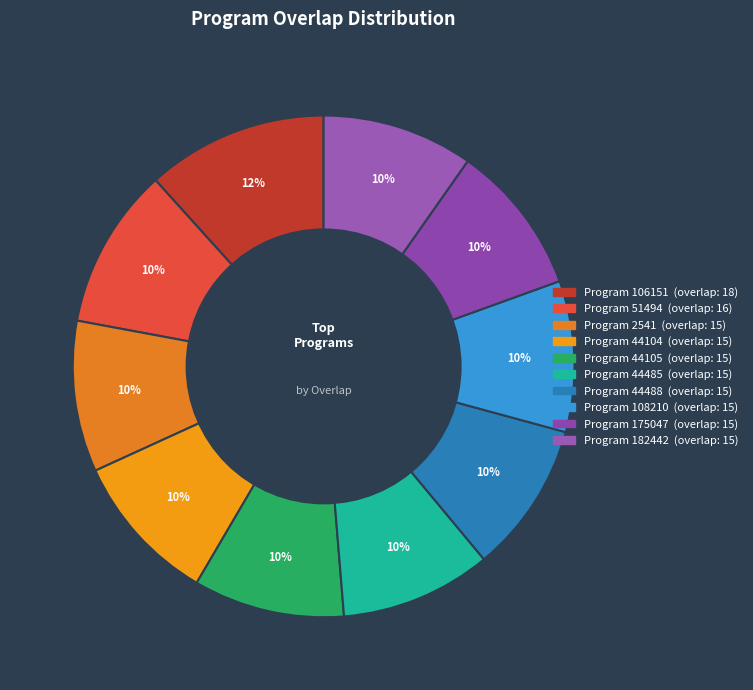

Count the number of slices in the pie.

10